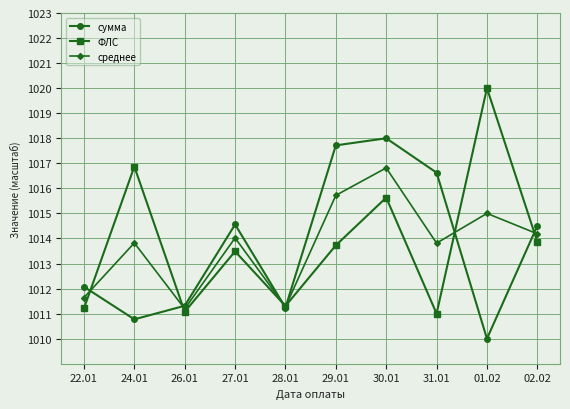

Which series has the largest range (max minus min)?

ФЛС